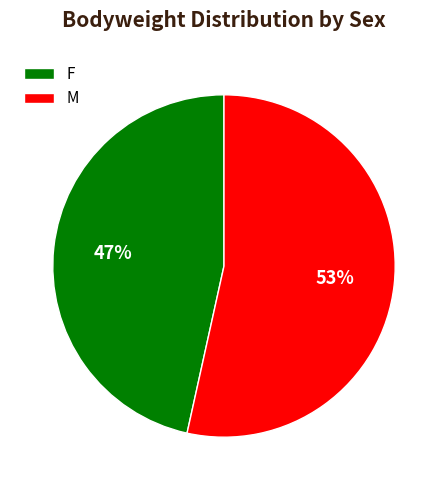

Is it true that M is 27% of the pie?

False